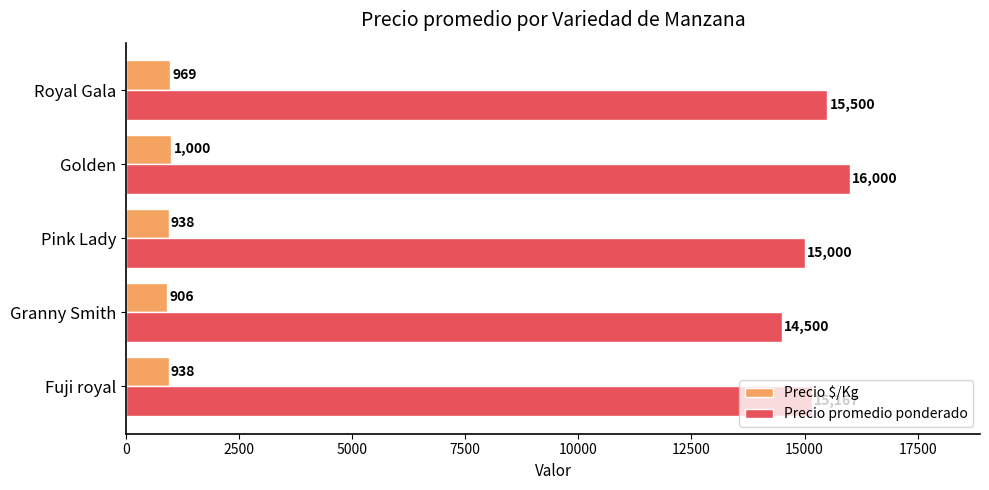

Which series has the largest range (max minus min)?

Precio promedio ponderado